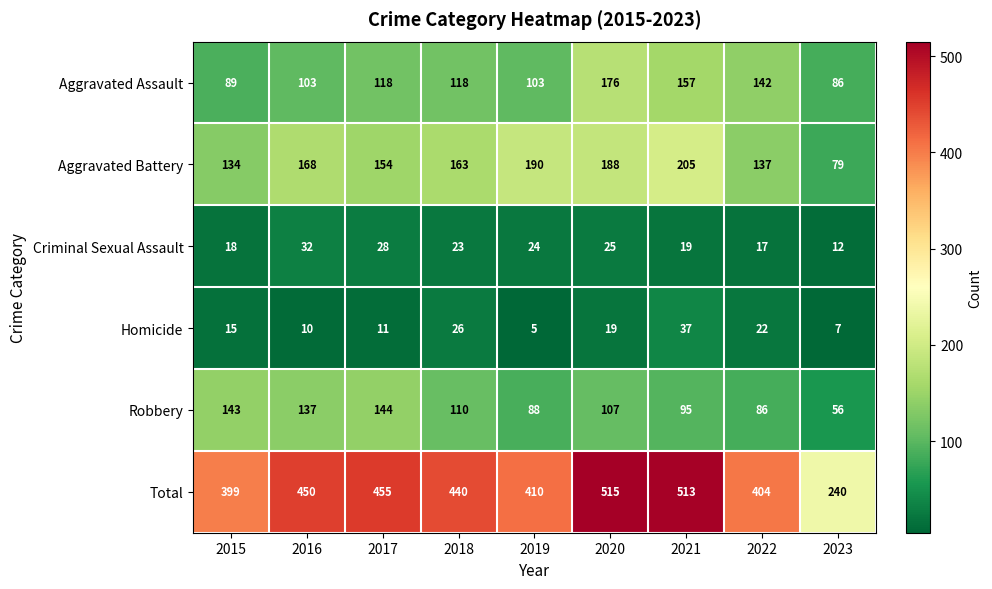

What is the difference between the Criminal Sexual Assault values at 2023 and 2020?

13